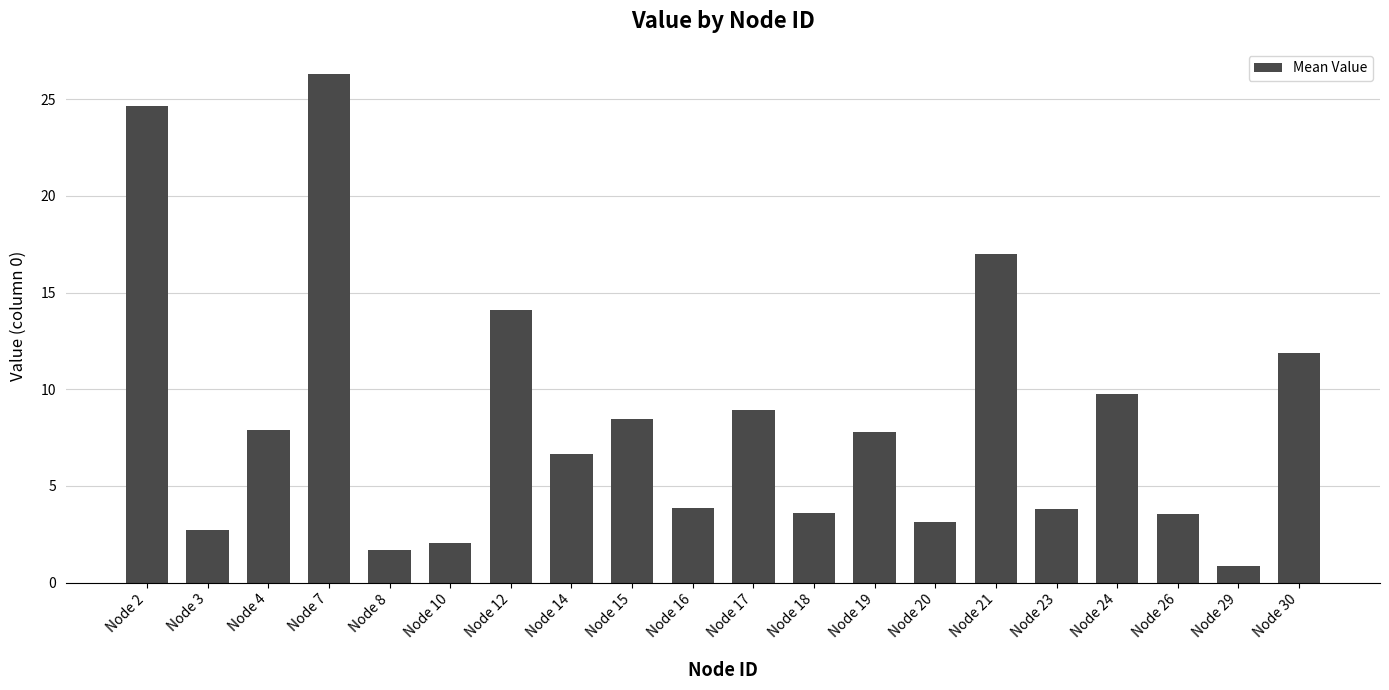

What is the sum of all values?

168.6